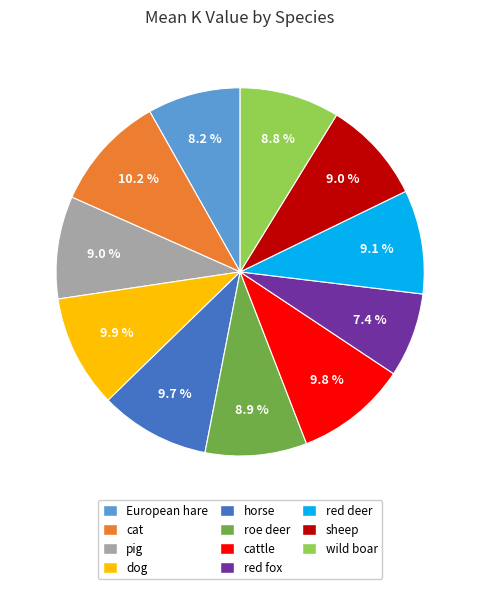

Which category has the smallest portion of the pie?

red fox